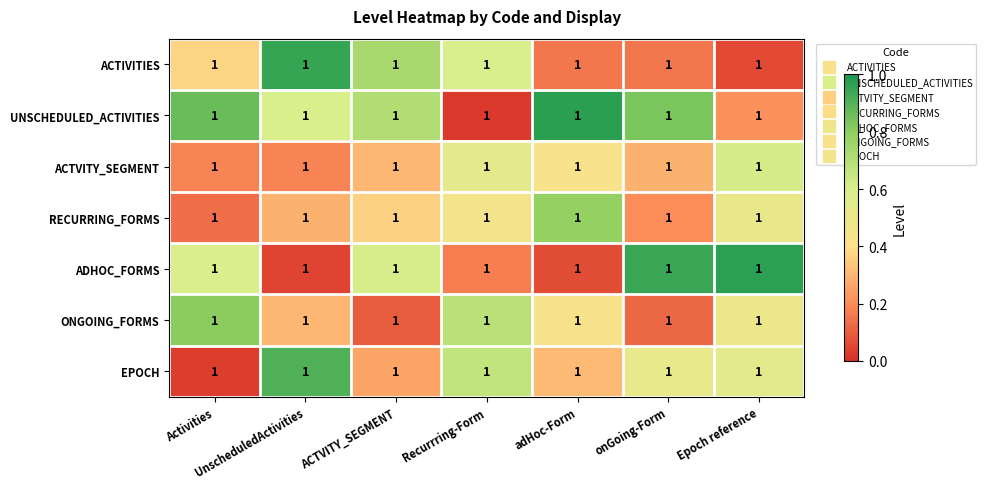

What is the difference between the maximum and second lowest values in the ADHOC_FORMS series?

0.9